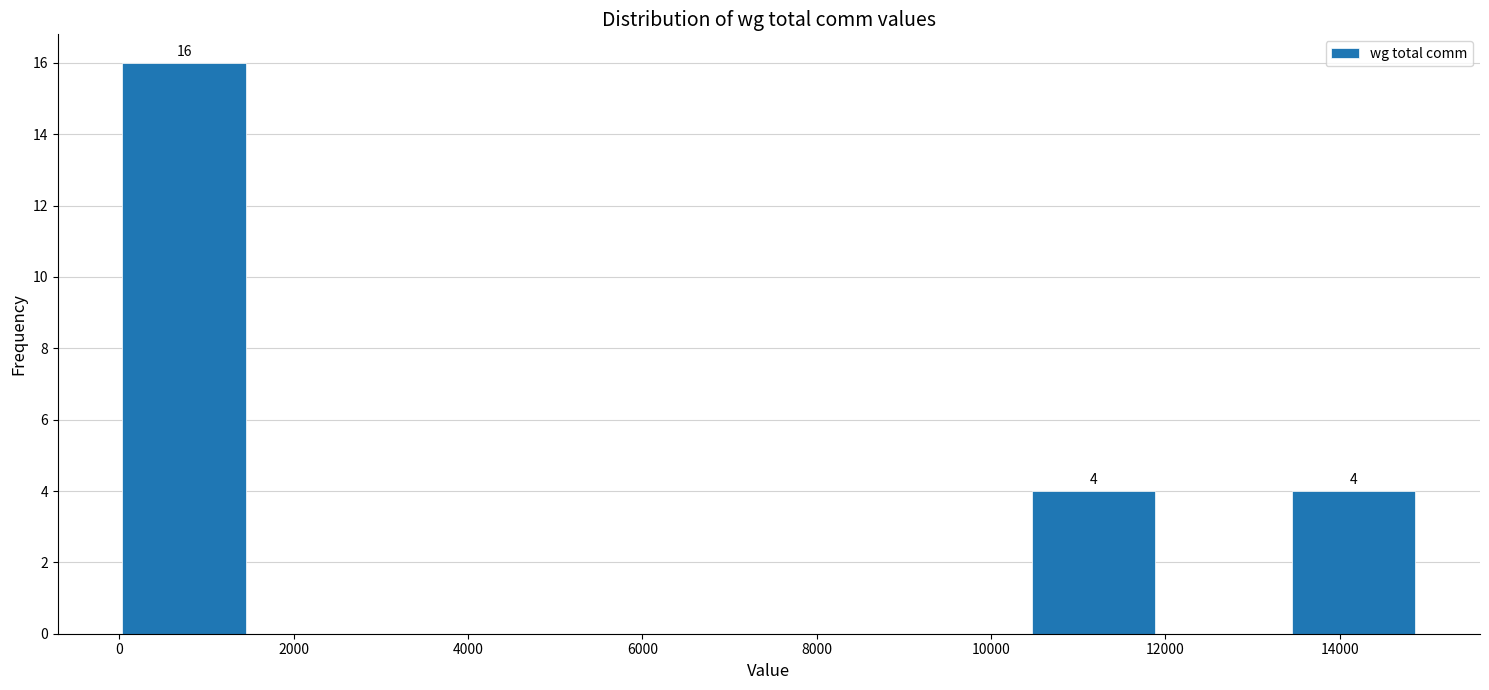

Over which range of the x-axis is the bar tallest?

0 to 1400